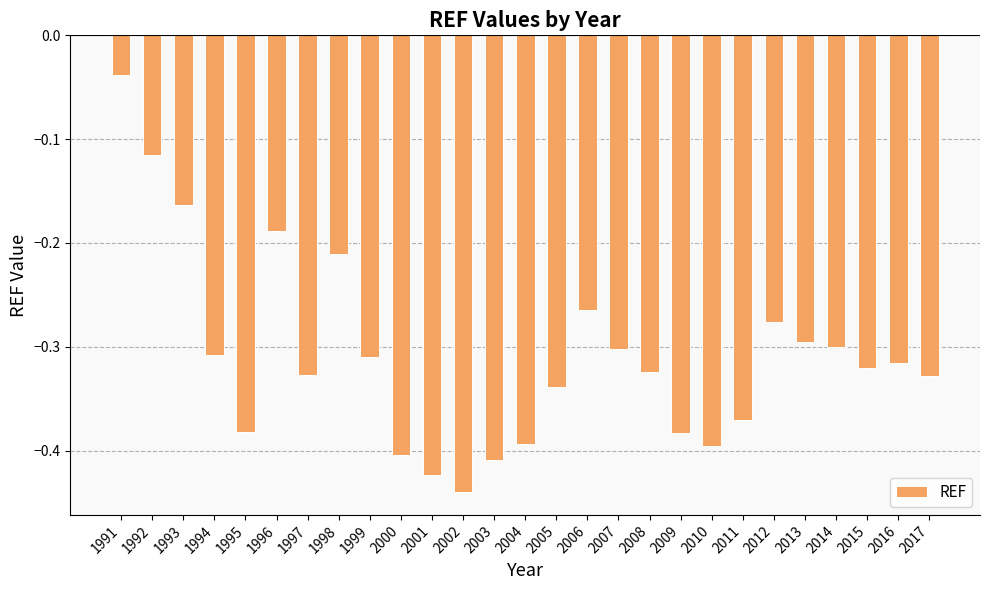

At which category does the chart reach its minimum across all series?

2002